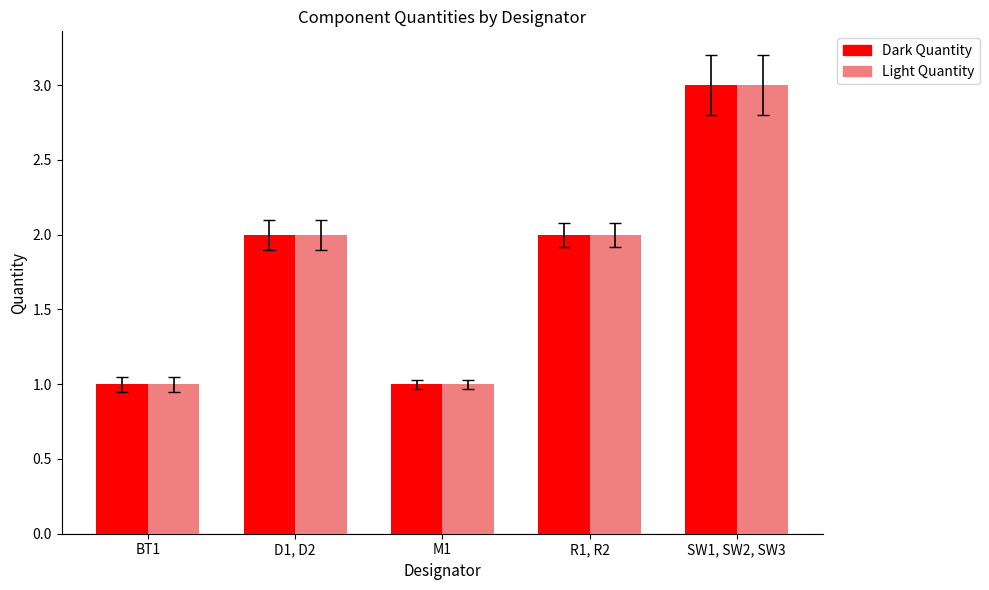

Which category has the highest value across all series?

SW1, SW2, SW3